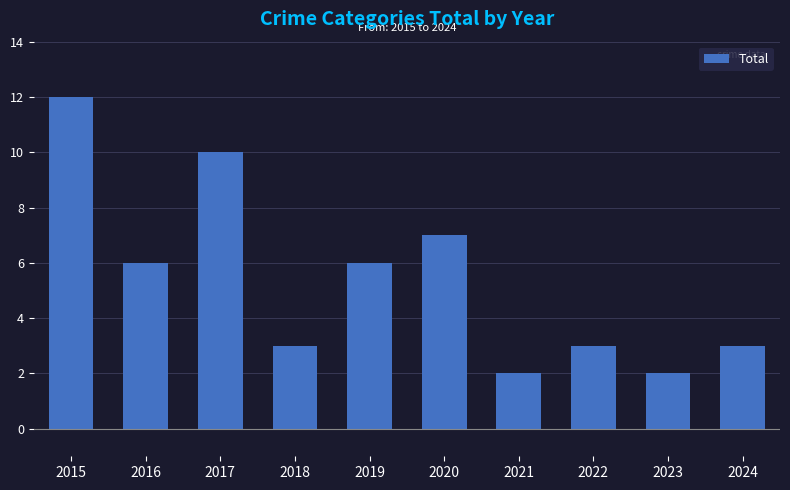

Does the chart contain any negative values?

No